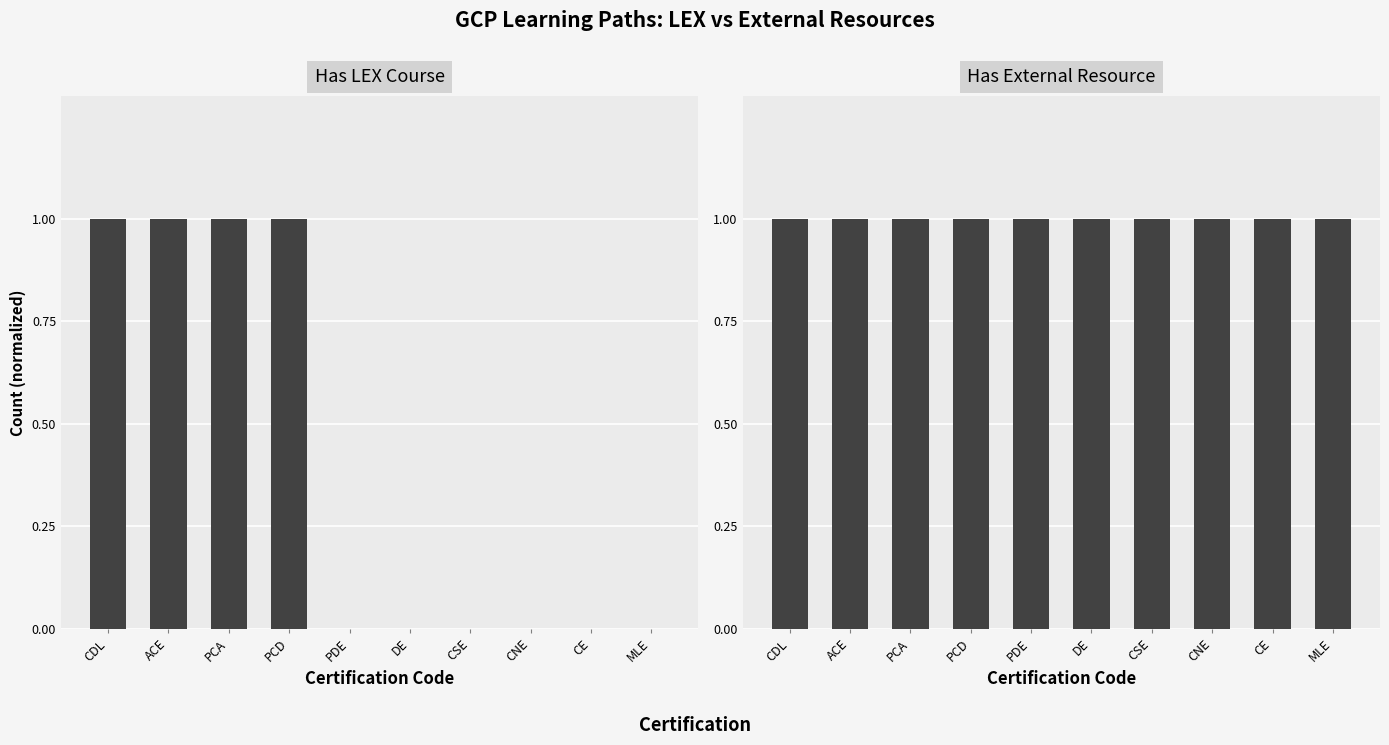

What is the maximum value for Has LEX Course?

1